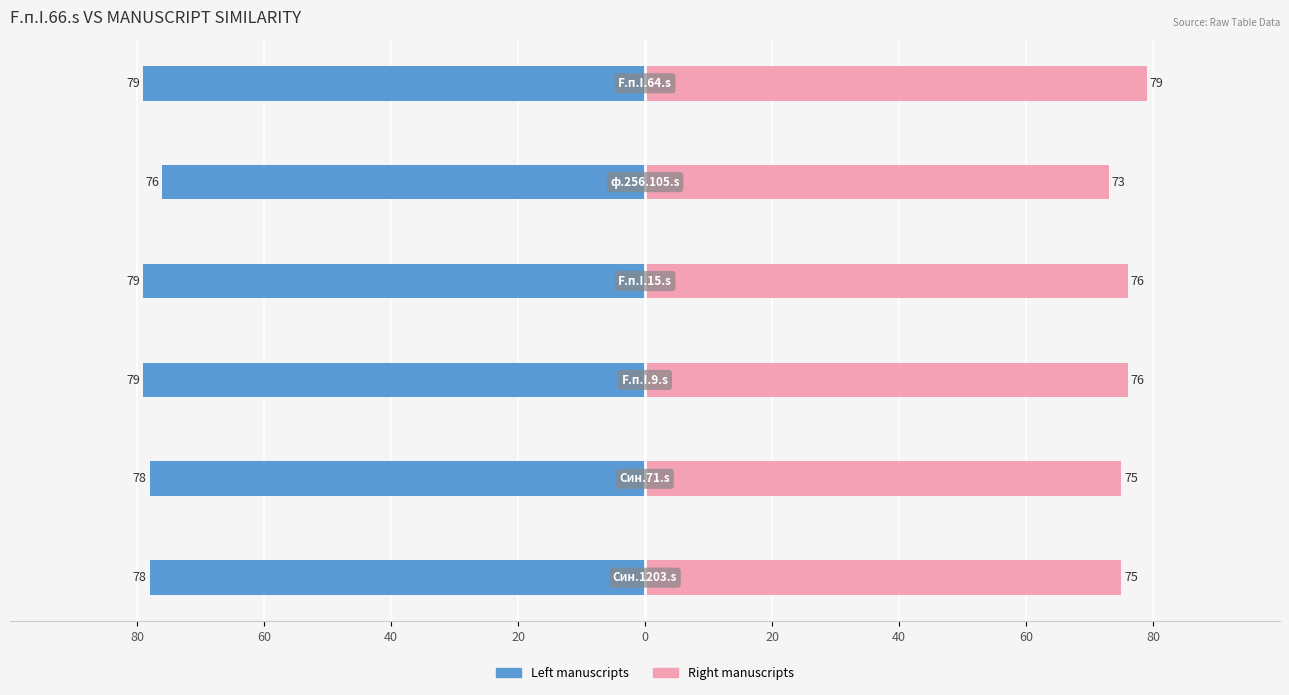

How many distinct data groups are displayed?

2